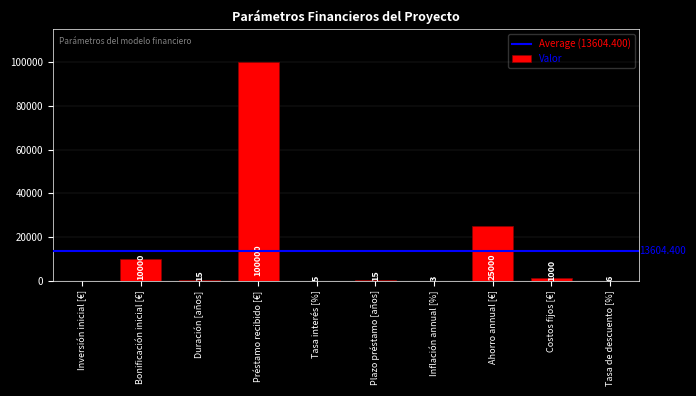

What is the sum of all values?

136044